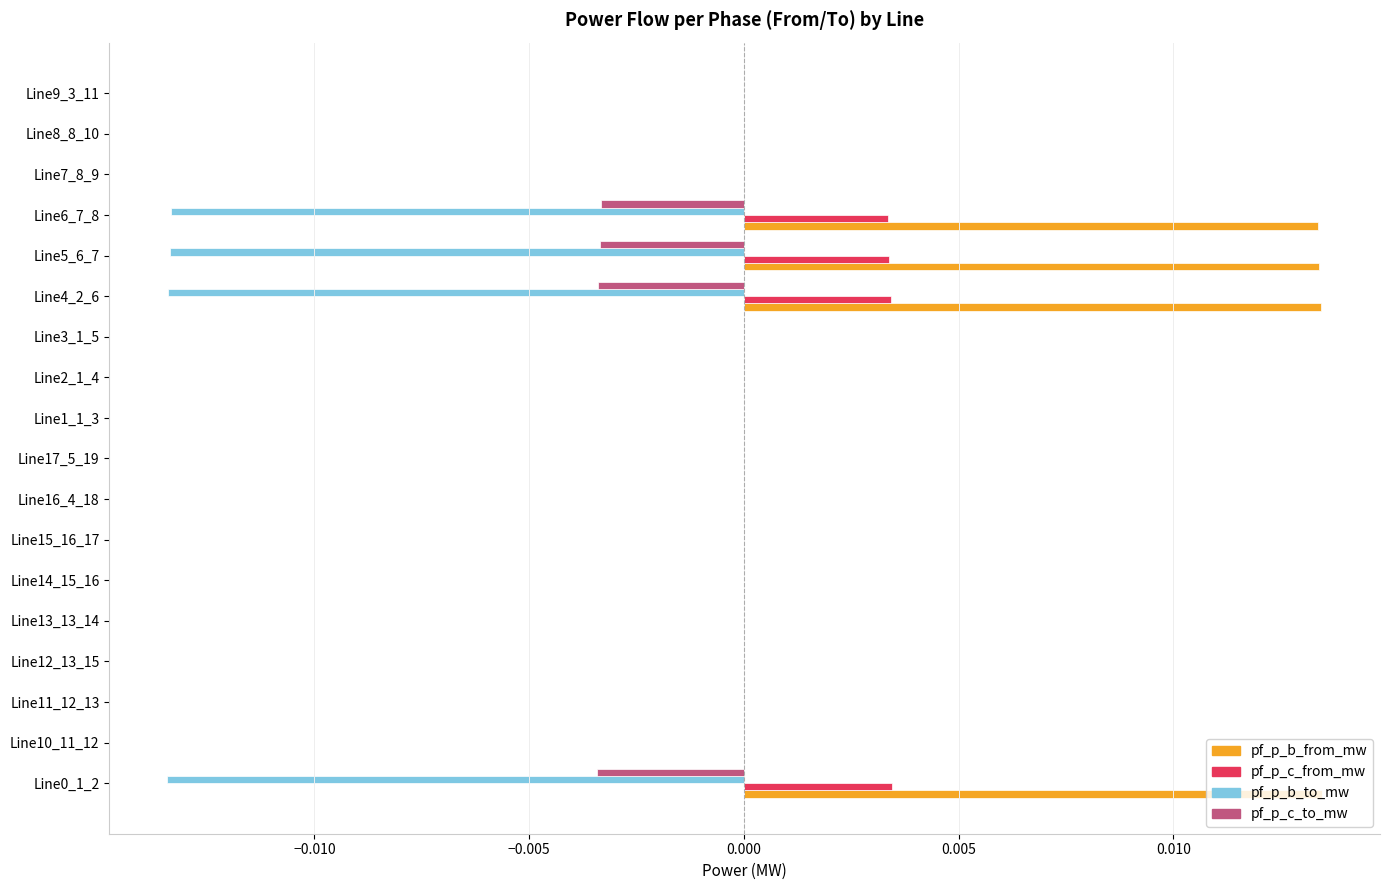

Is it true that pf_p_b_from_mw equals -0.0 at Line17_5_19?

True